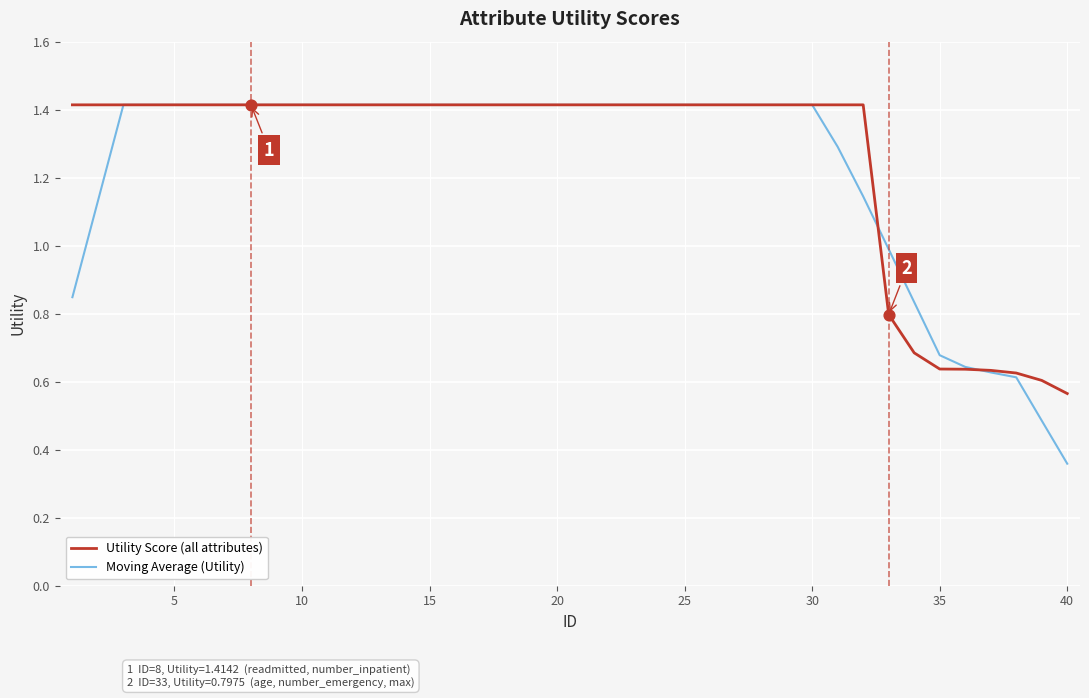

Which series has the widest spread of values?

Moving Average (Utility)